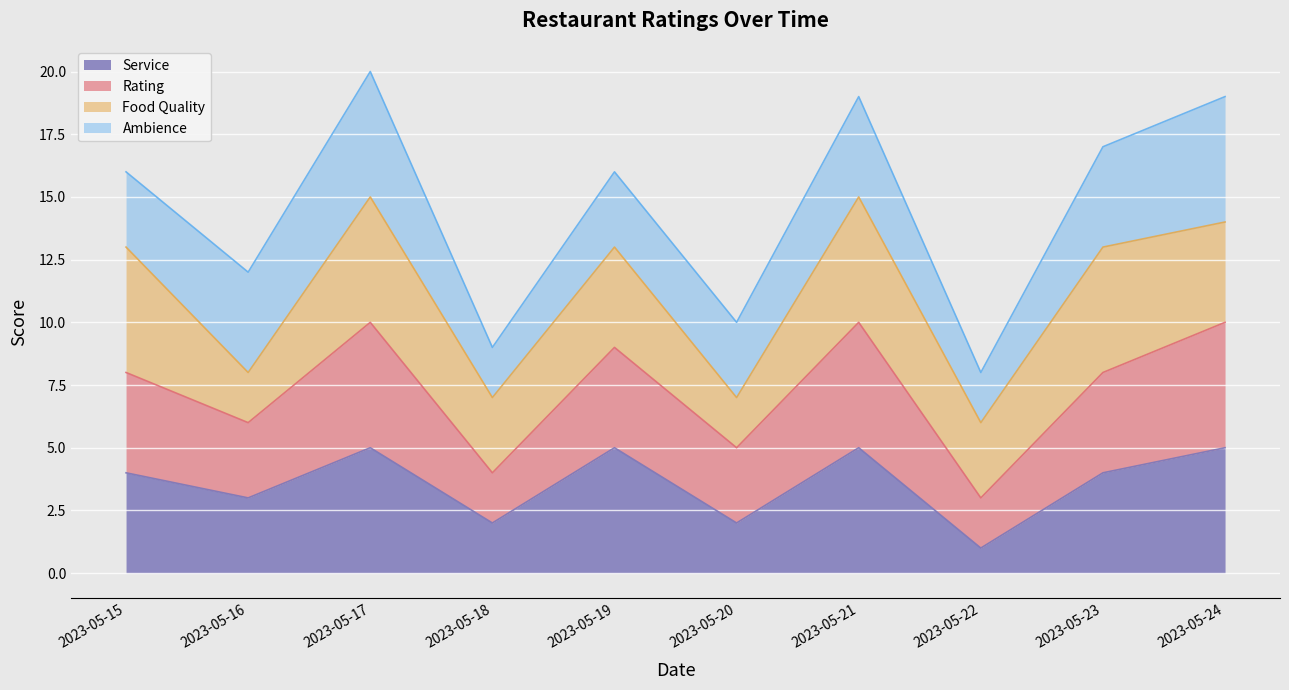

The Service series shows 3 at 2023-05-16. True or false?

True